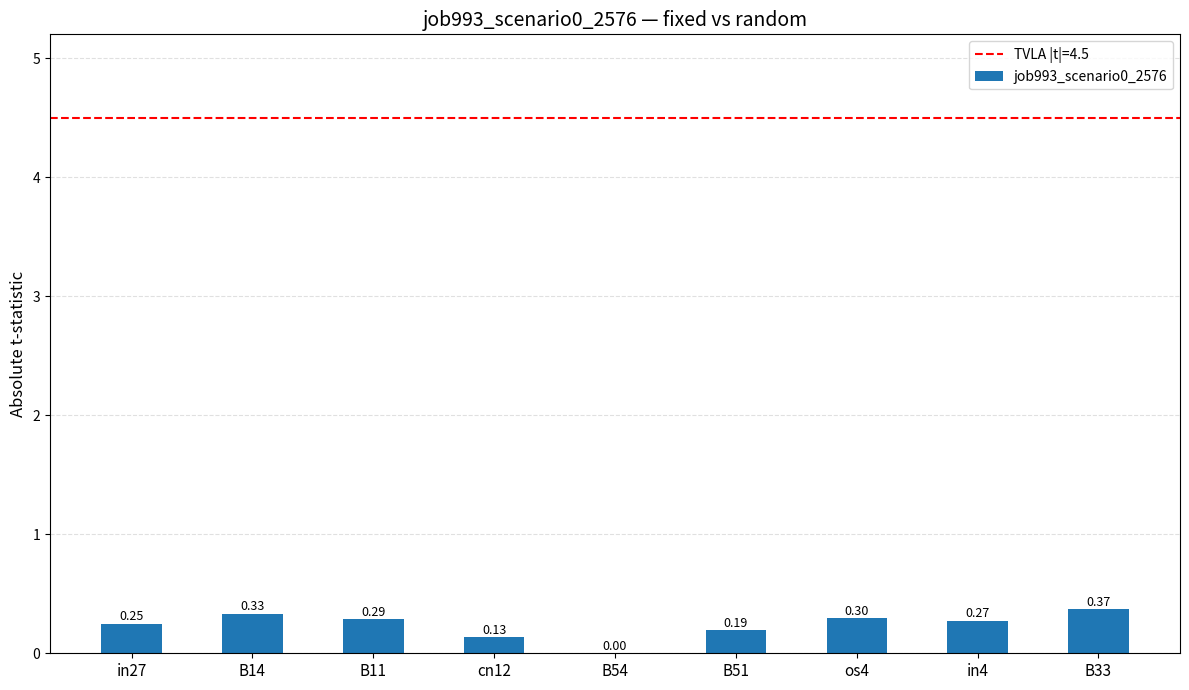

Between in27 and B54, which is larger?

in27